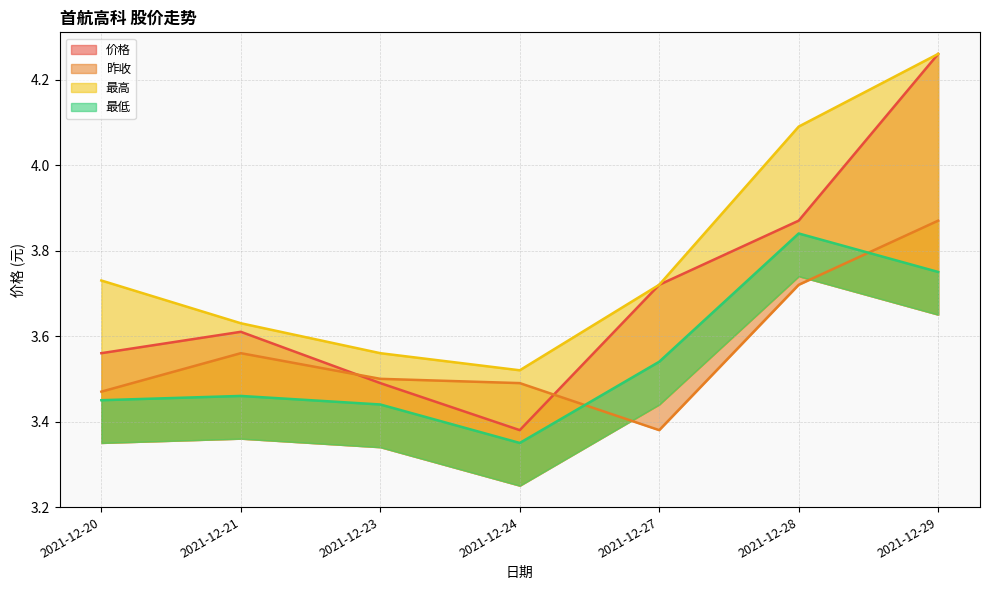

Between 2021-12-20 and 2021-12-27, which is larger?

2021-12-27